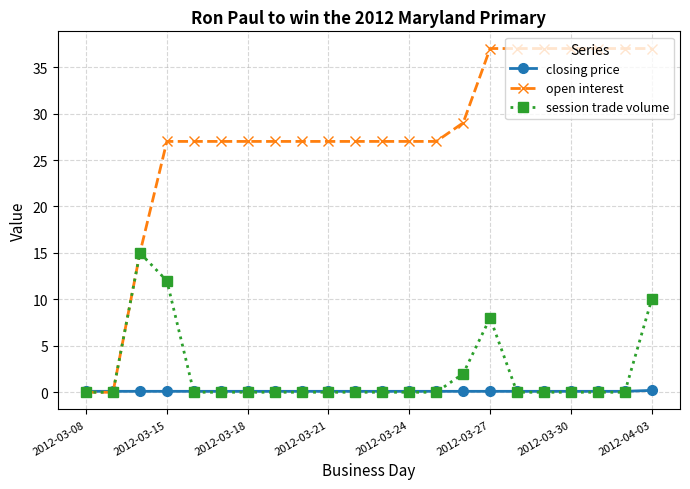

What is the greatest value displayed?

37.0